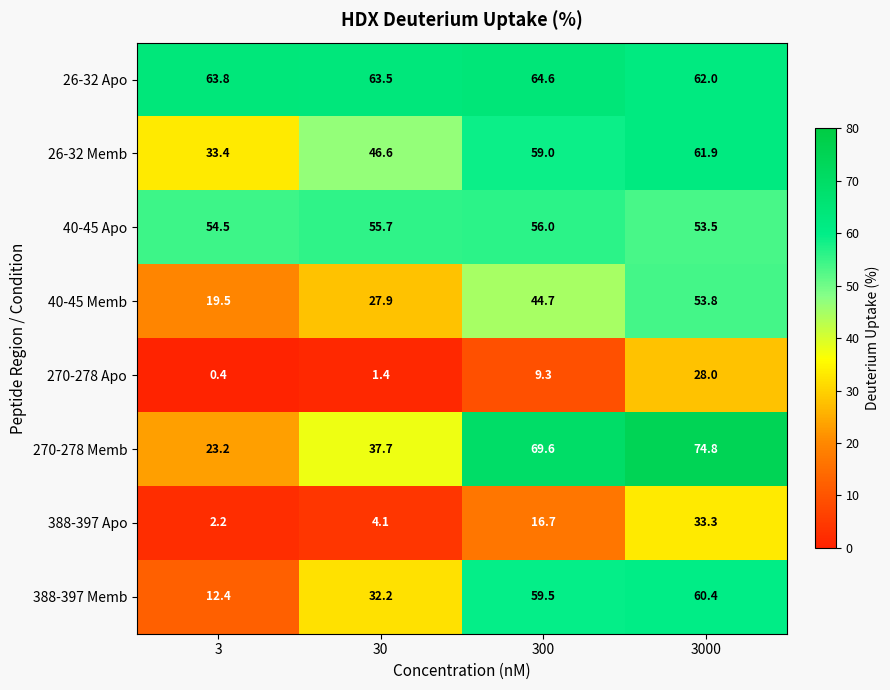

How many data points in 388-397 Apo are less than 16?

2